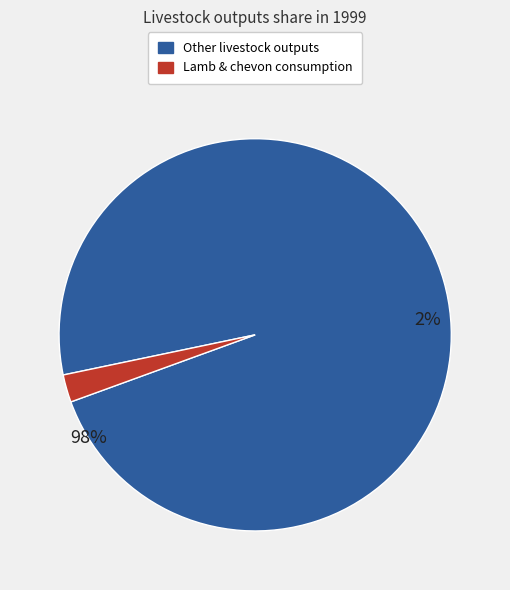

The Milk consumption slice represents 32% of the pie. True or false?

False